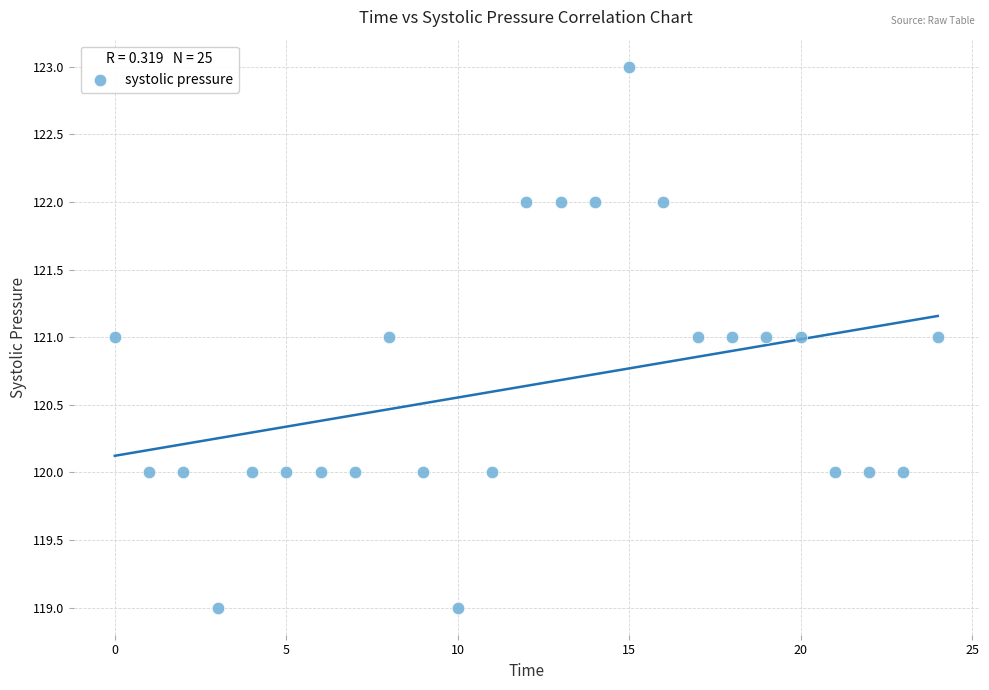

What is the range of X values (max minus min)?

24